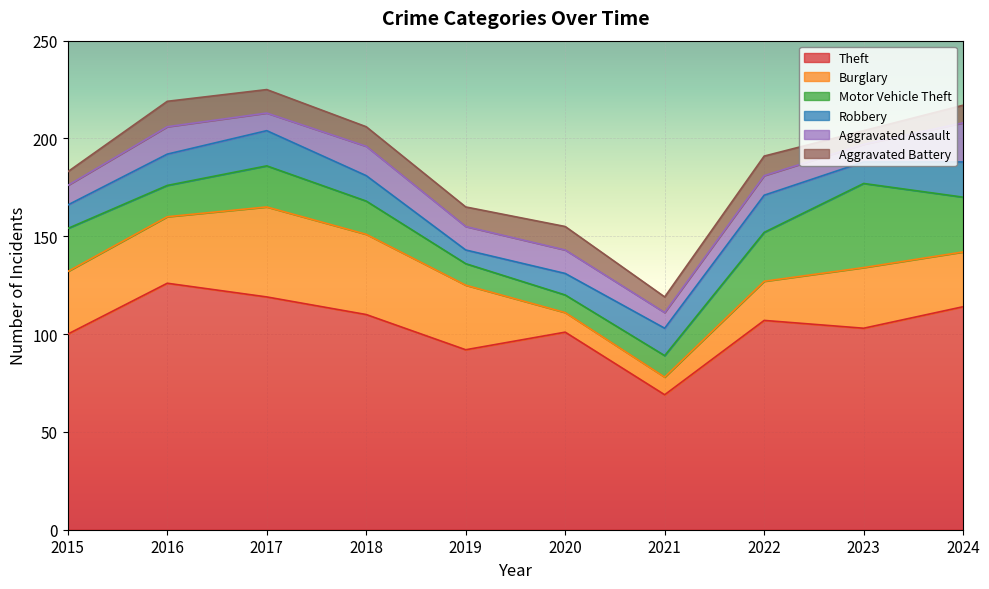

Is the value of Burglary at 2017 greater than the value of Theft at 2021?

No